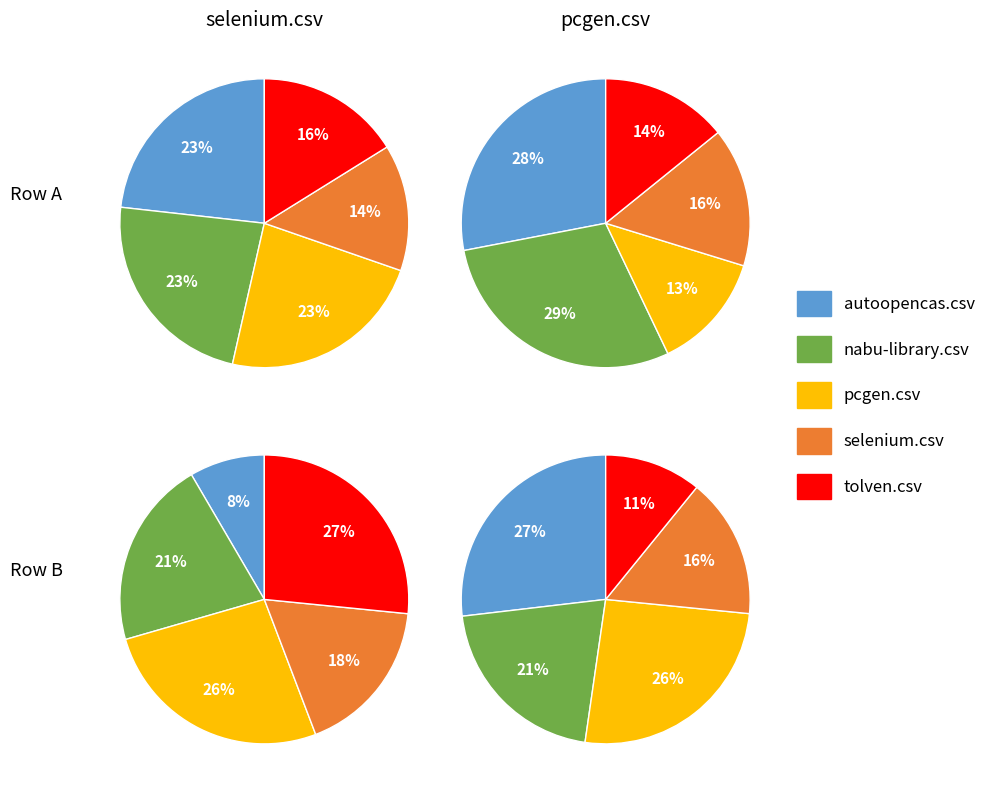

True or false: pcgen.csv accounts for 23% of the total.

True